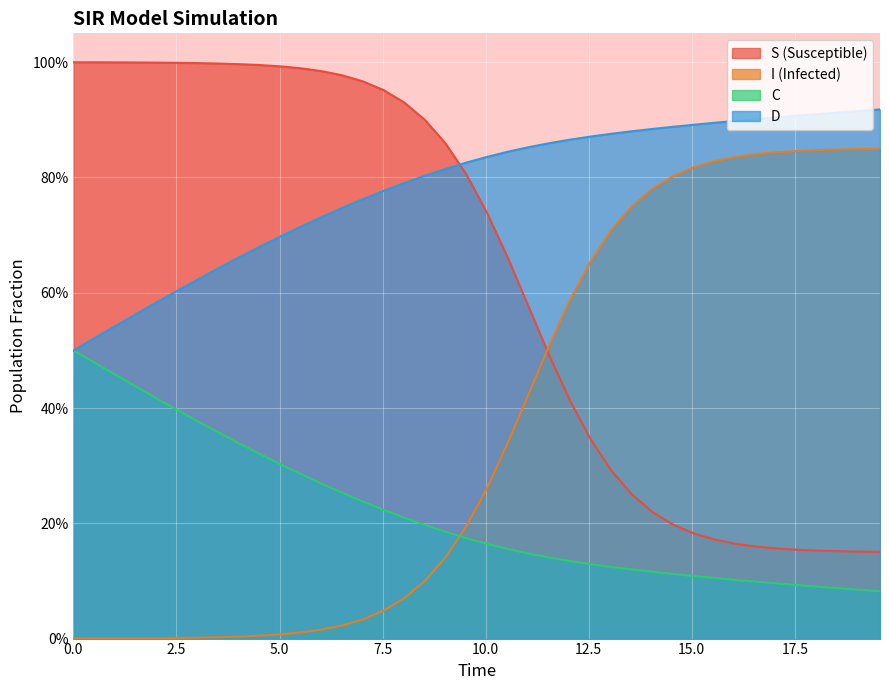

True or false: I and D intersect in this chart.

False